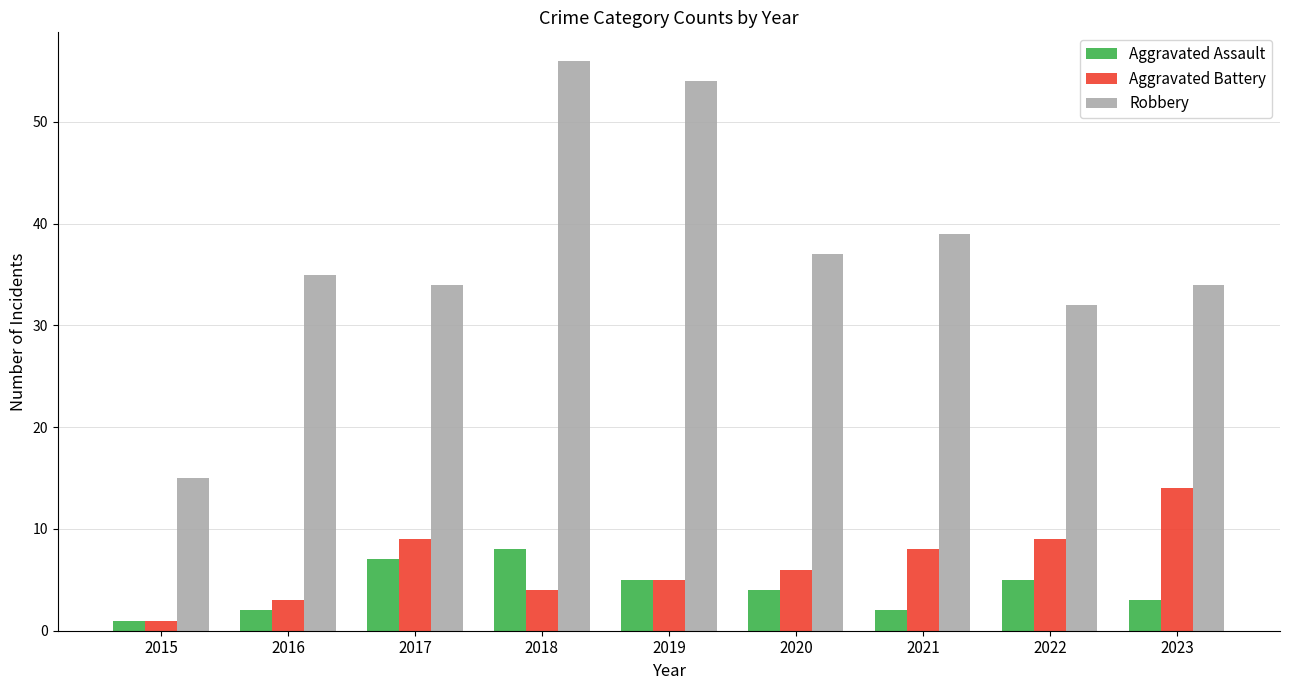

At which label does Aggravated Battery reach its peak?

2023